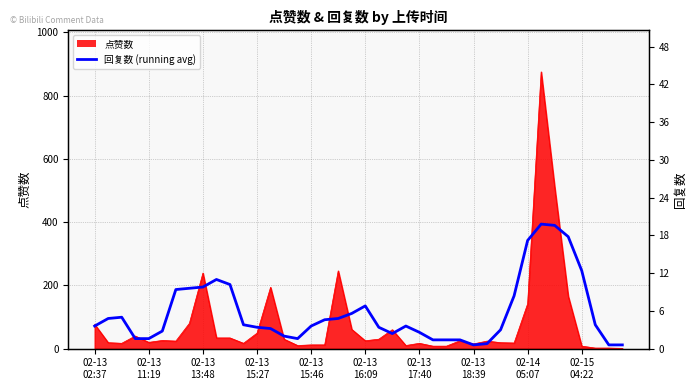

Is it true that the value at 39 is 4.4?

False